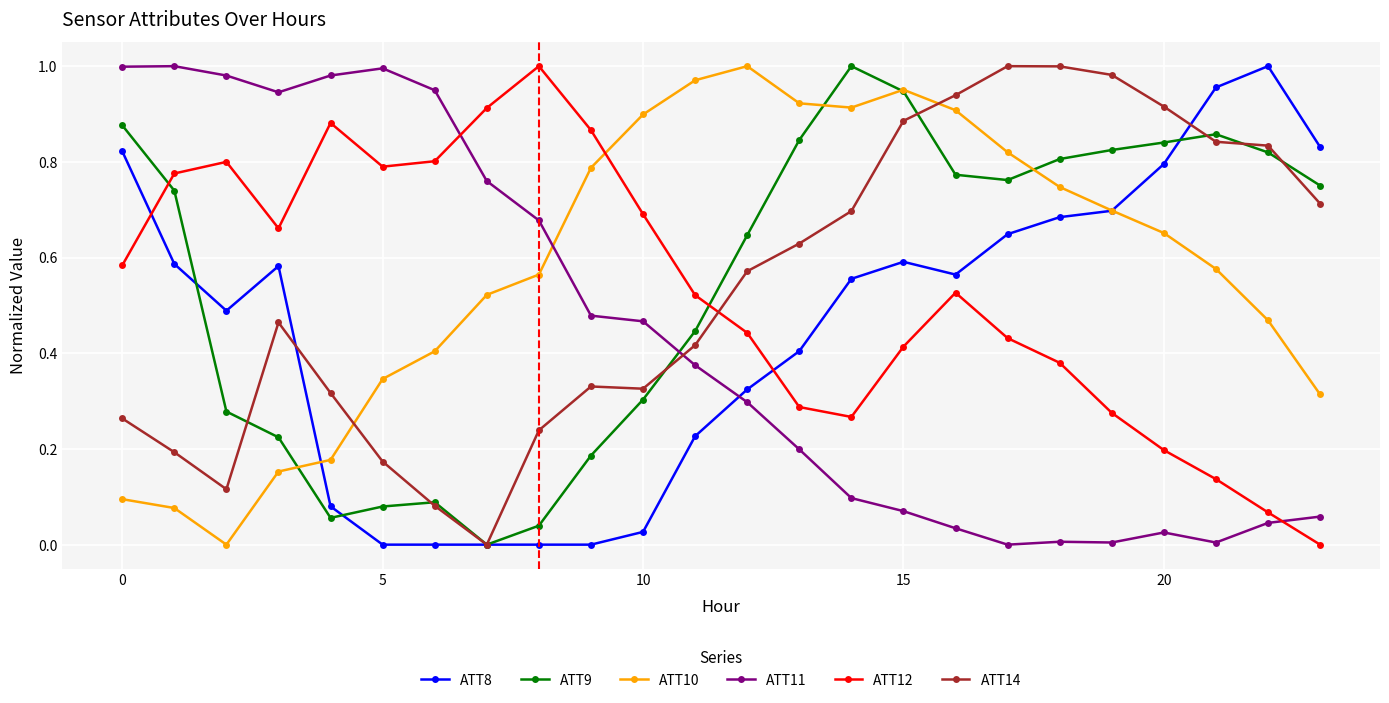

True or false: ATT9 has more than 1 points higher than both neighbors.

True